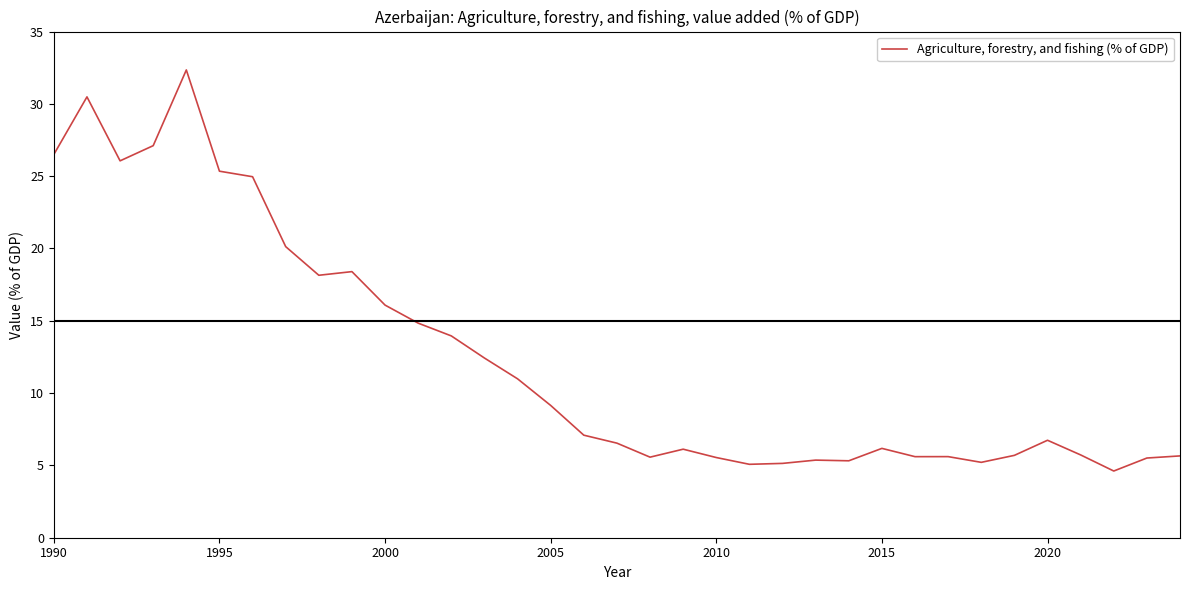

What is the greatest value displayed?

32.3